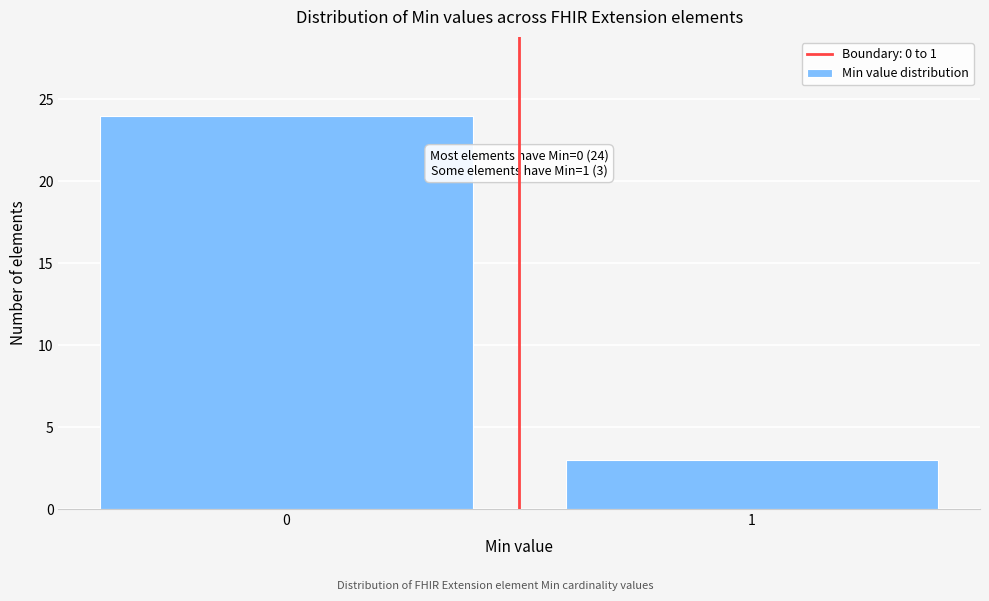

Reading left to right, what are all the values shown in this chart?

0=24	1=3